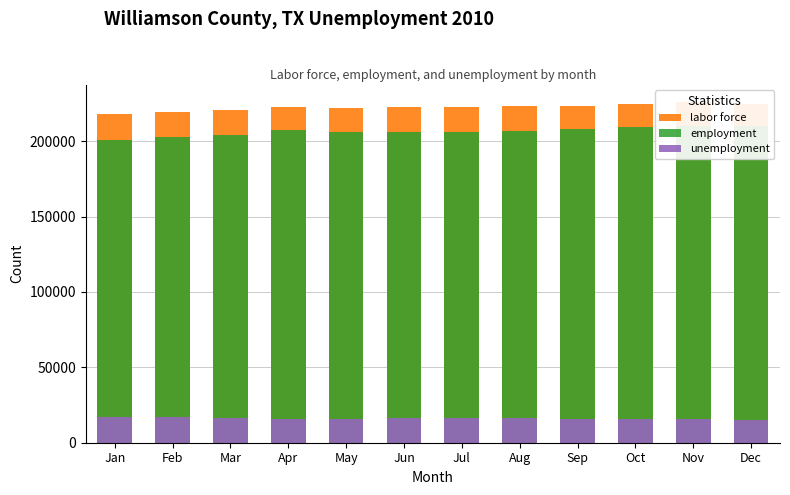

How many values in the labor force series are below 222920?

6